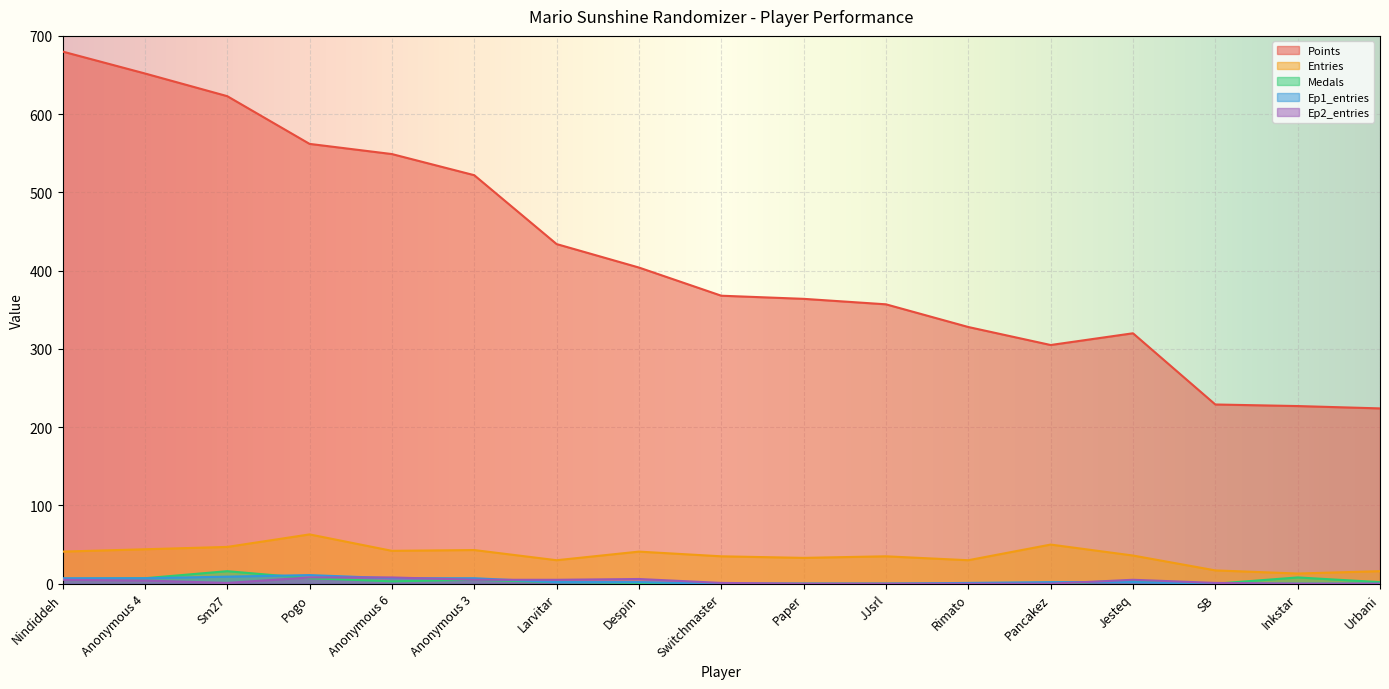

True or false: Medals and Entries intersect in this chart.

False